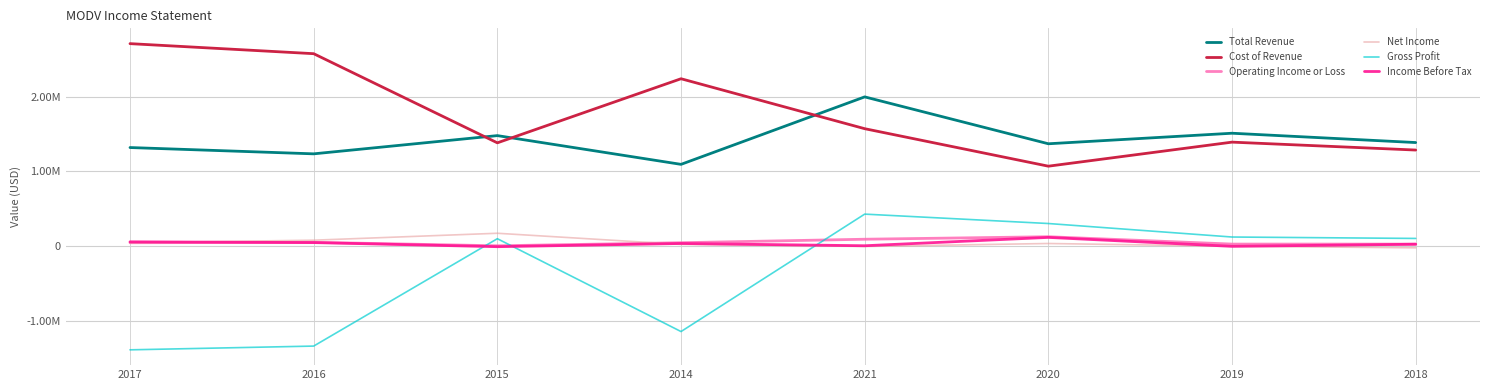

Between 2016 and 2018, which is larger?

2018